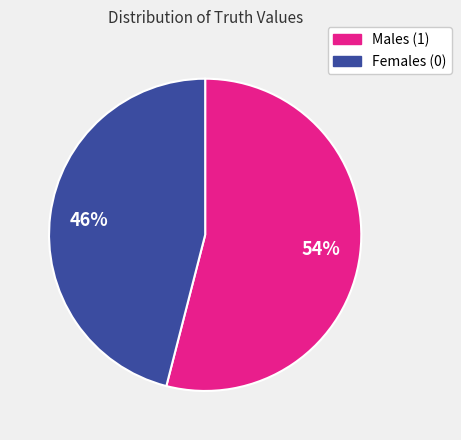

To the nearest percent, what is the difference between the largest and smallest slice percentages?

8%